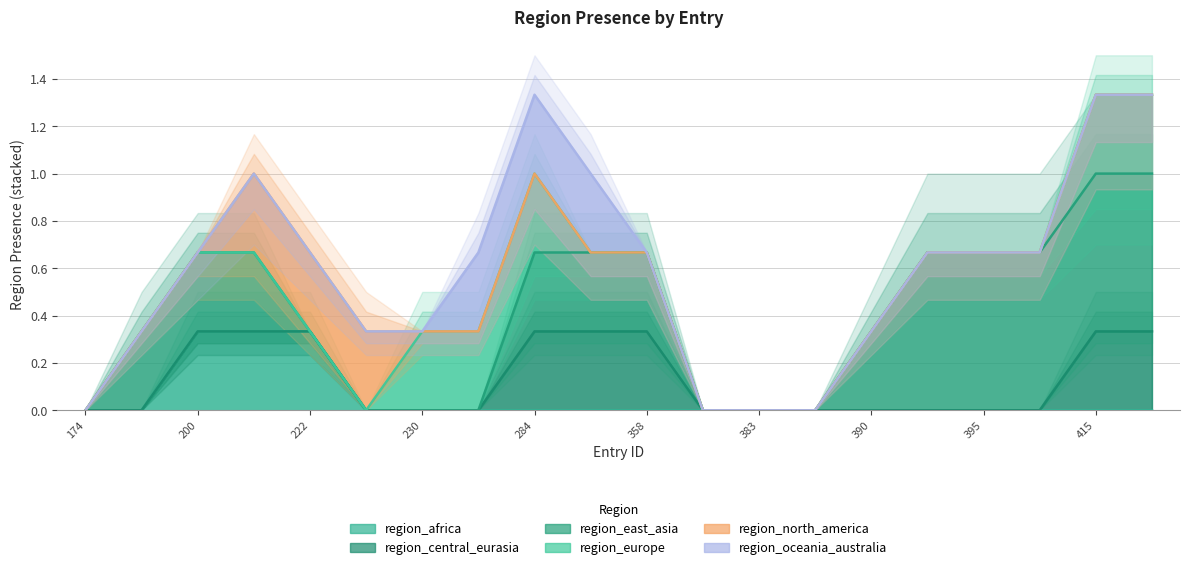

Reading left to right, what are all the values shown in this chart?

region_africa: 174=0	190=0	200=0	211=1	222=0	227=0	230=0	263=0	284=0	294=0	358=0	381=0	383=0	389=0	390=0	392=0	395=0	400=0	415=0	416=0
region_central_eurasia: 174=0	190=0	200=0	211=0	222=0	227=0	230=0	263=0	284=0	294=1	358=0	381=0	383=0	389=0	390=0	392=0	395=0	400=0	415=0	416=1
region_east_asia: 174=0	190=0	200=1	211=0	222=0	227=0	230=0	263=0	284=0	294=1	358=0	381=0	383=0	389=0	390=0	392=1	395=1	400=0	415=1	416=1
region_europe: 174=0	190=0	200=0	211=0	222=0	227=0	230=0	263=1	284=0	294=0	358=0	381=0	383=0	389=0	390=0	392=0	395=0	400=0	415=0	416=1
region_north_america: 174=0	190=0	200=0	211=0	222=1	227=0	230=0	263=0	284=0	294=0	358=0	381=0	383=0	389=0	390=0	392=0	395=0	400=0	415=0	416=0
region_oceania_australia: 174=0	190=0	200=0	211=0	222=0	227=0	230=0	263=0	284=1	294=0	358=0	381=0	383=0	389=0	390=0	392=0	395=0	400=0	415=0	416=0